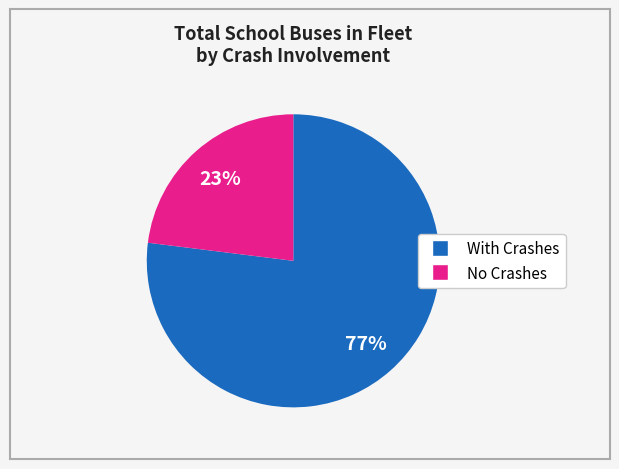

To the nearest percent, what is the difference between the largest and smallest slice percentages?

54%